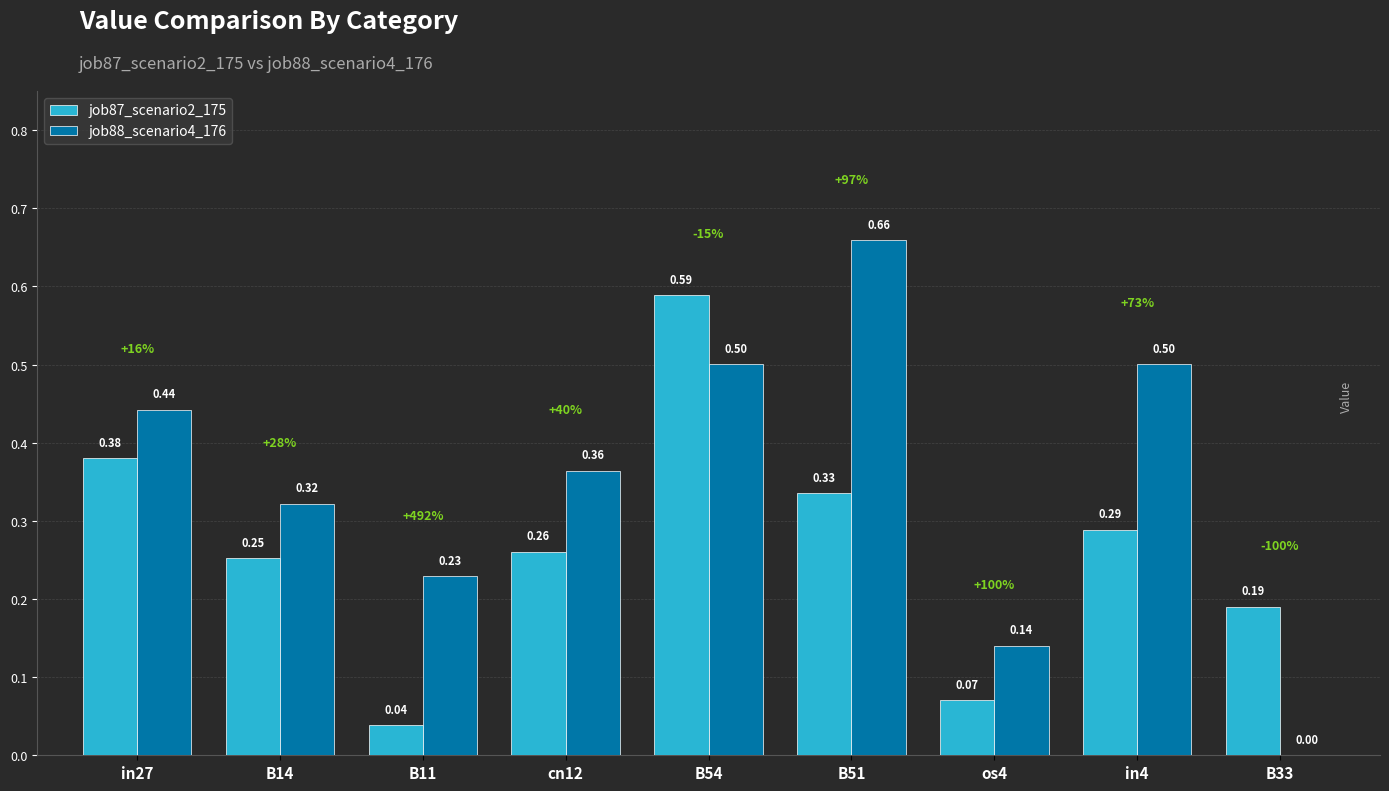

Are the bars grouped side by side (vs. stacked)?

Yes